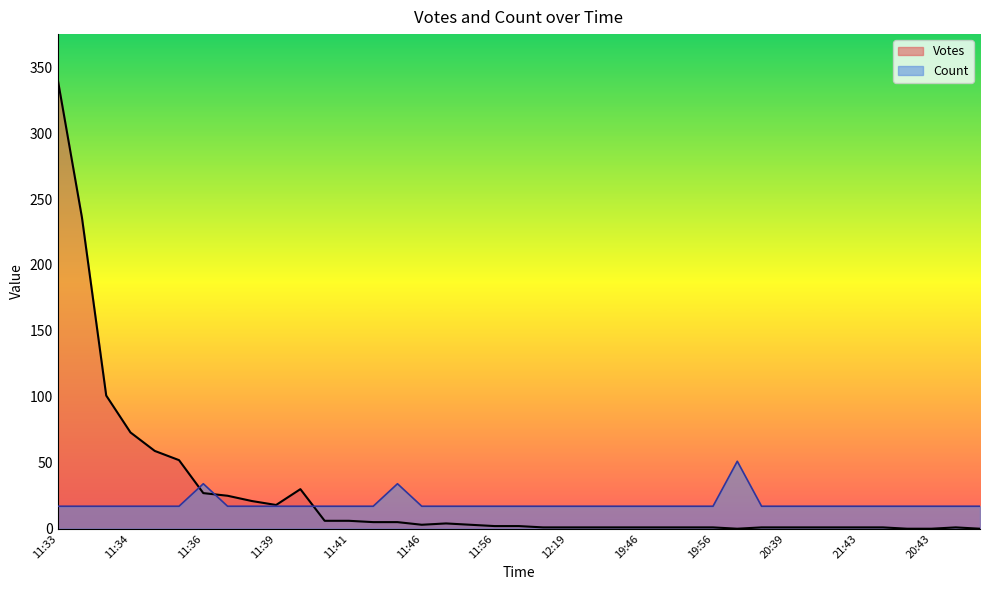

True or false: Votes has more than 0 points higher than both neighbors.

True